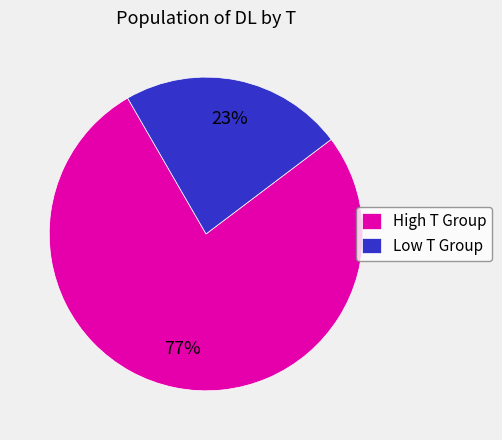

Count the number of slices in the pie.

2